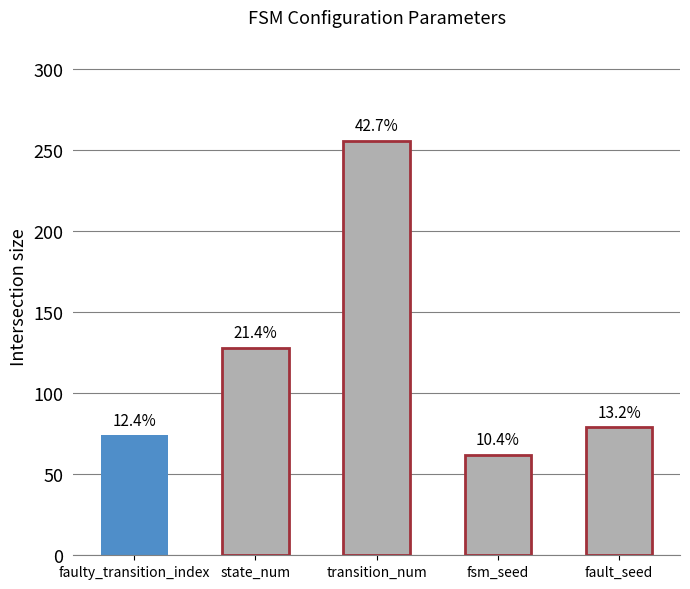

List the labels in order of value, smallest first.

fsm_seed, faulty_transition_index, fault_seed, state_num, transition_num